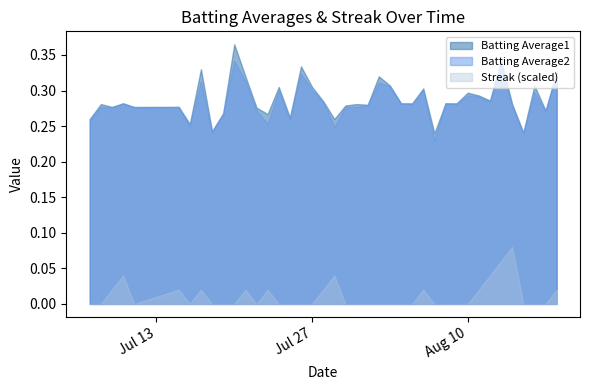

True or false: Batting Average1 and Streak (scaled) cross at least once.

False